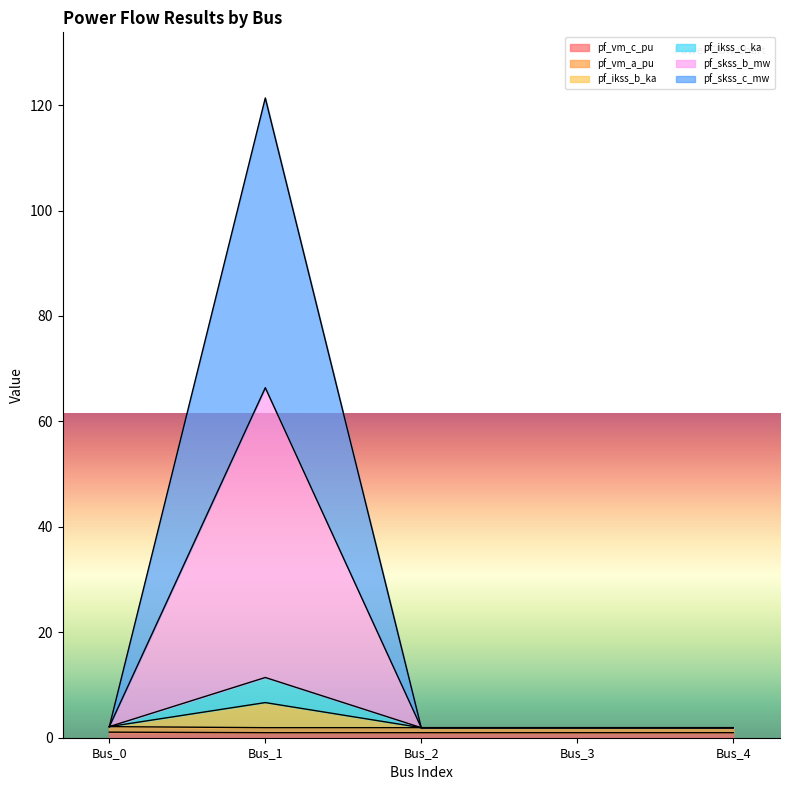

Between Bus_0 and Bus_3, which series saw the biggest shift?

pf_vm_a_pu